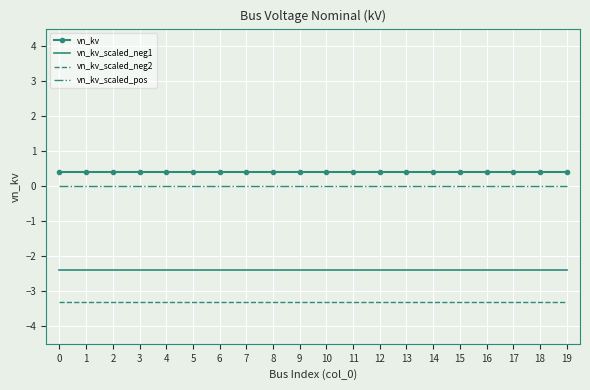

True or false: vn_kv and vn_kv_scaled_neg2 cross at least once.

False